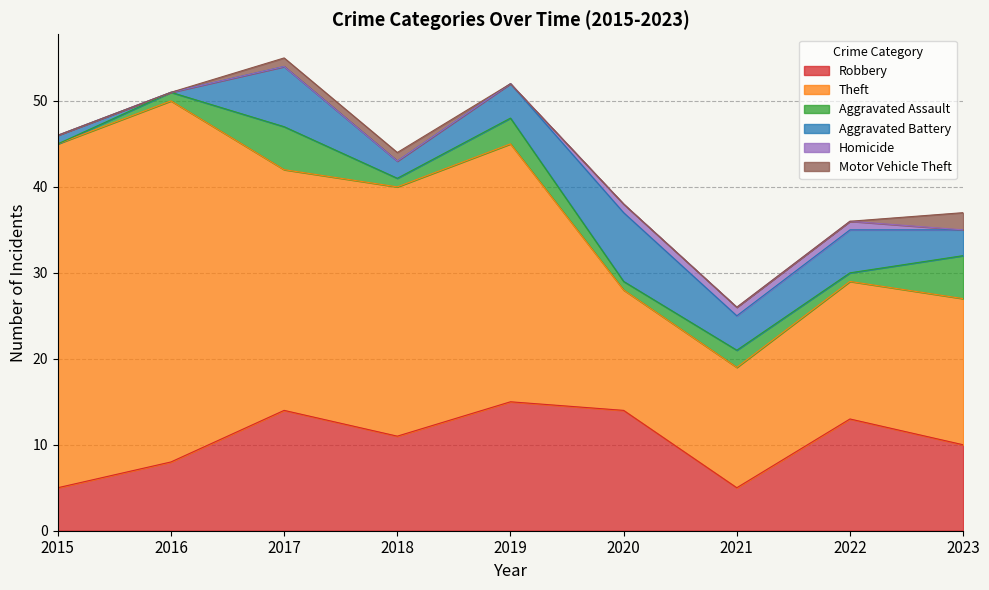

Reading left to right, list all the values displayed in this chart.

Robbery: 5	8	14	11	15	14	5	13	10
Theft: 40	42	28	29	30	14	14	16	17
Aggravated Assault: 0	1	5	1	3	1	2	1	5
Aggravated Battery: 1	0	7	2	4	8	4	5	3
Homicide: 0	0	0	0	0	1	1	1	0
Motor Vehicle Theft: 0	0	1	1	0	0	0	0	2